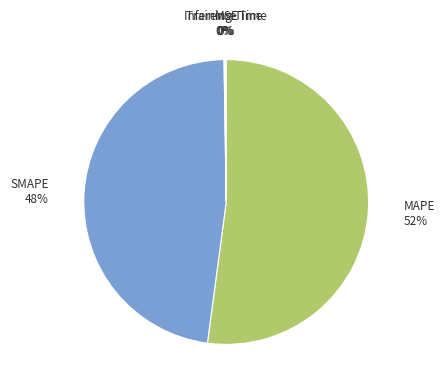

Is there any slice that represents more than half of the pie?

Yes